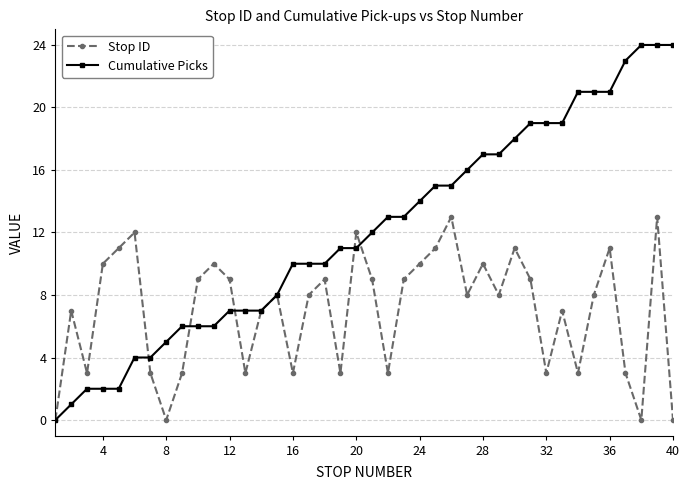

In Stop ID, how many points are lower than both neighbors (excluding endpoints)?

11